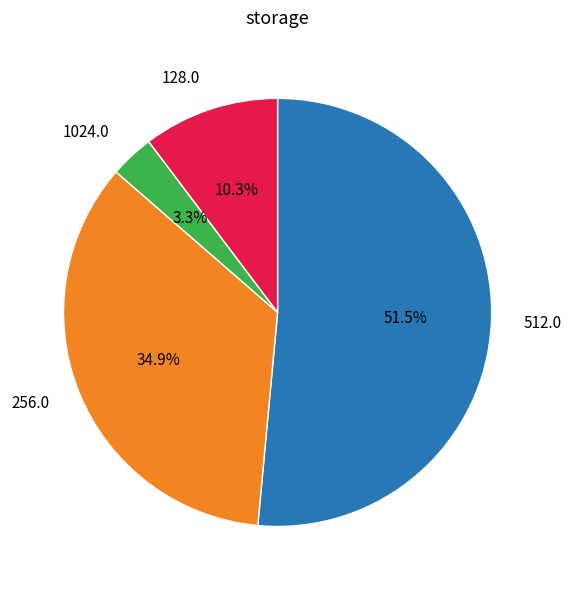

Which category has the smallest portion of the pie?

1024.0